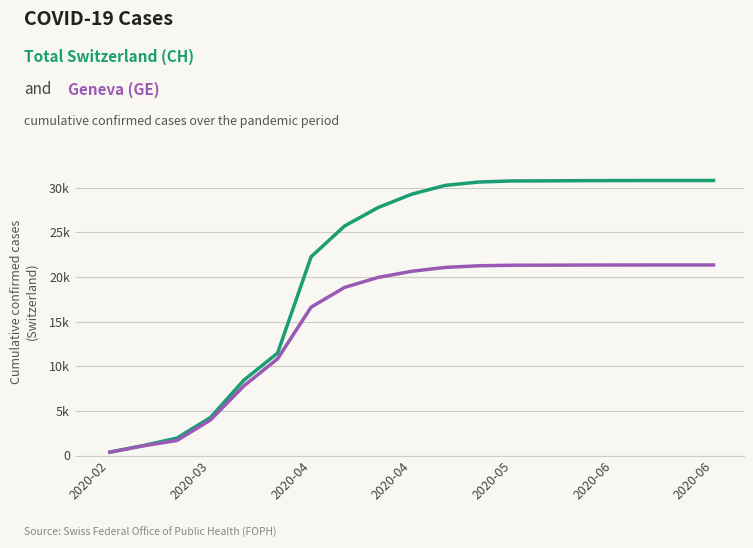

Is this an area chart (filled region under the line)?

No